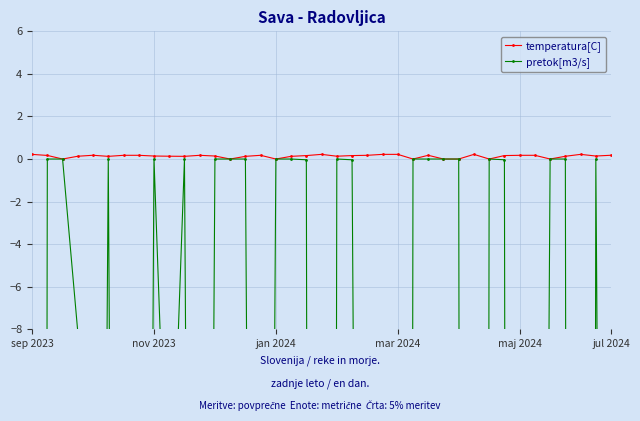

Reading left to right, list all the values displayed in this chart.

temperatura[C]: 0.2	0.2	0.0	0.1	0.2	0.1	0.2	0.2	0.1	0.1	0.1	0.2	0.1	0.0	0.1	0.2	0.0	0.1	0.2	0.2	0.1	0.2	0.2	0.2	0.2	0.0	0.2	0.0	0.0	0.2	0.0	0.2	0.2	0.2	0.0	0.1	0.2	0.1	0.2
pretok[m3/s]: -399.4	0.0	0.0	-8.1	-102.1	0.0	-116.4	-121.3	-0.0	-20.1	0.0	-112.2	0.0	0.0	0.0	-108.5	-0.0	0.0	-0.0	-390.1	0.0	-0.0	-108.5	-390.1	-425.7	-0.0	0.0	0.0	0.0	-425.7	0.0	-0.0	-381.2	-110.3	-0.0	0.0	-425.7	0.0	-101.8